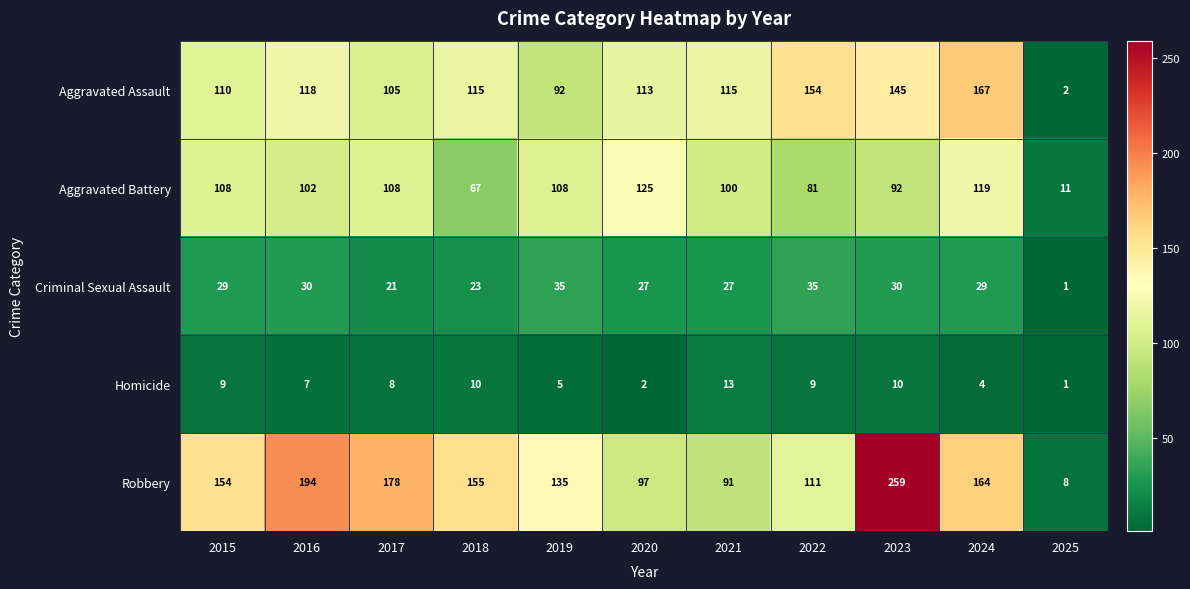

What is the total value across all series at 2017?

420